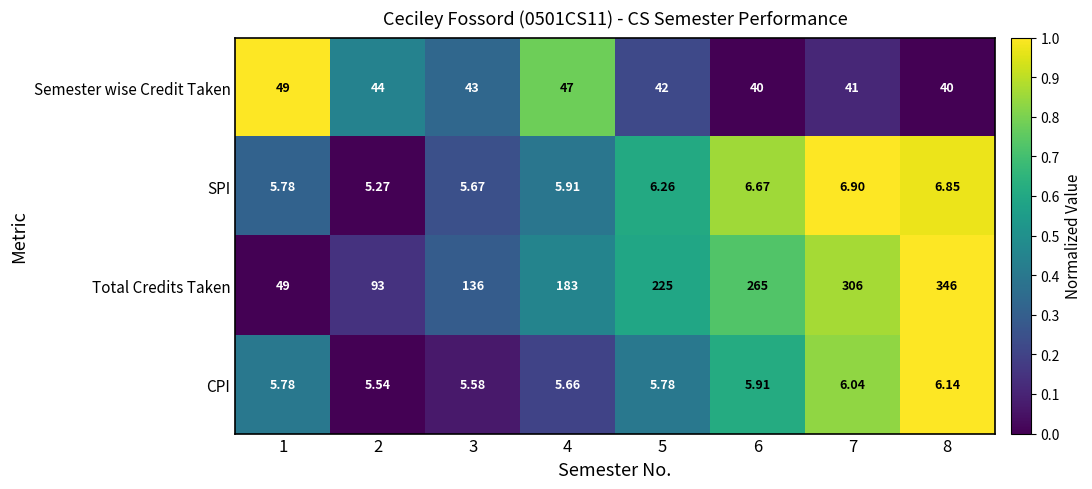

Which series has the largest range (max minus min)?

Total Credits Taken